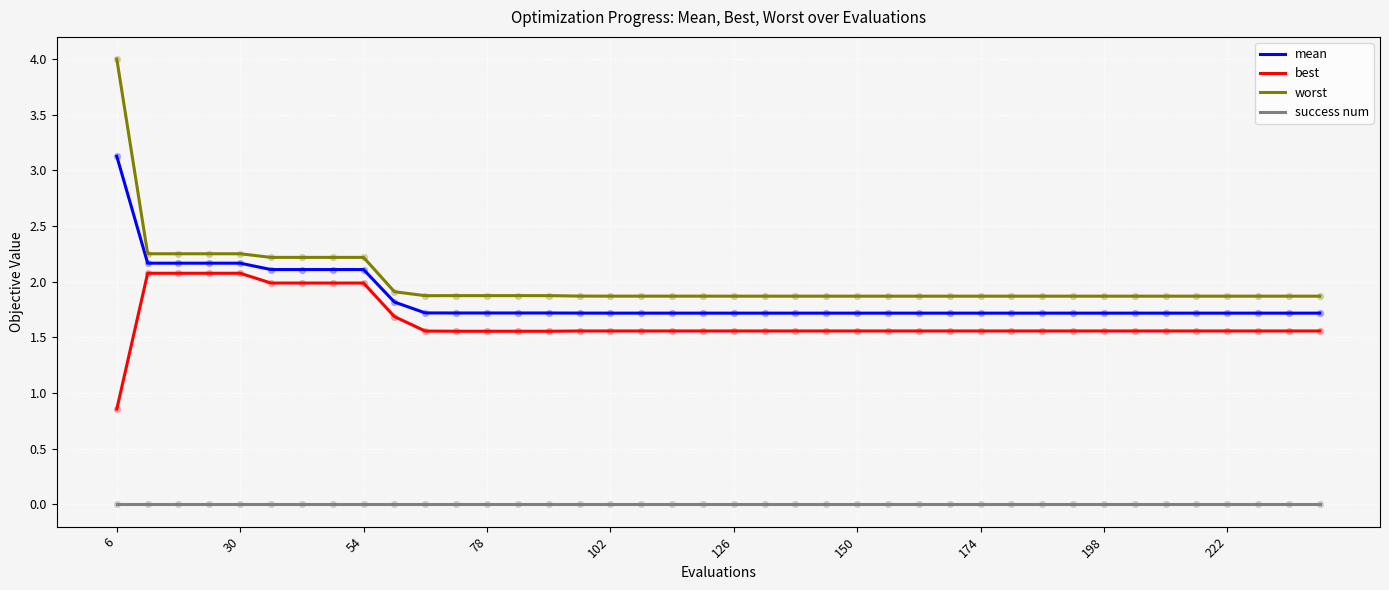

At how many categories does at least one series exceed 3?

1